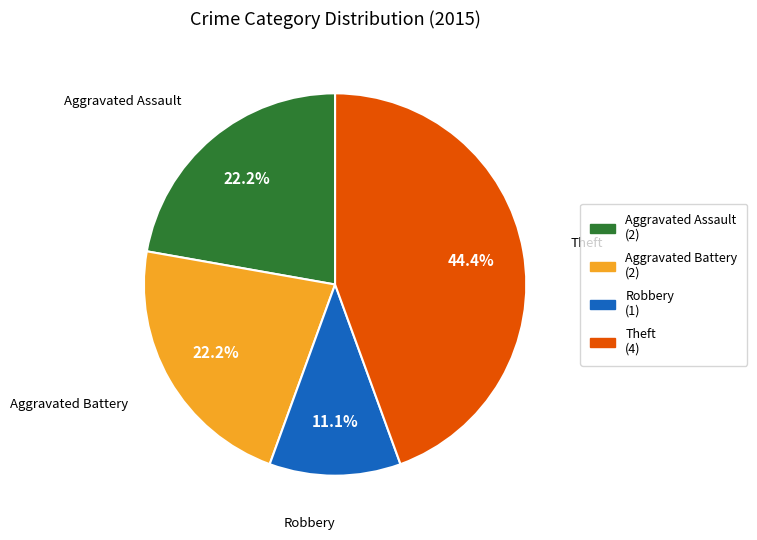

Which has a higher value, Robbery or Aggravated Assault?

Aggravated Assault